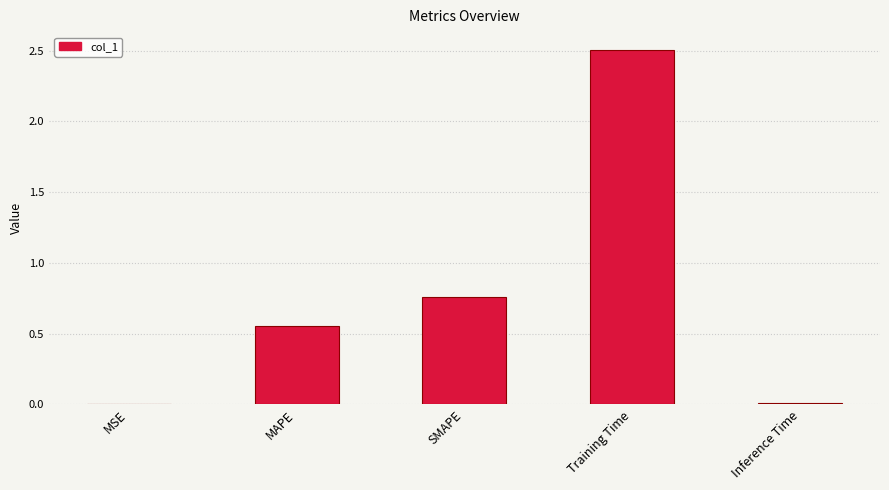

What is the sum of the values at SMAPE and Training Time?

3.3